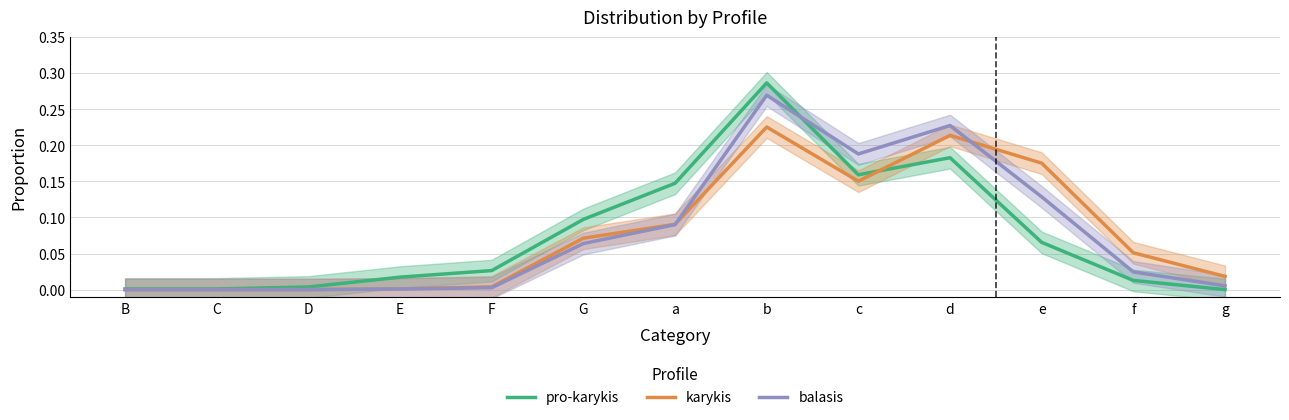

Where do karykis and balasis first cross each other?

a and b